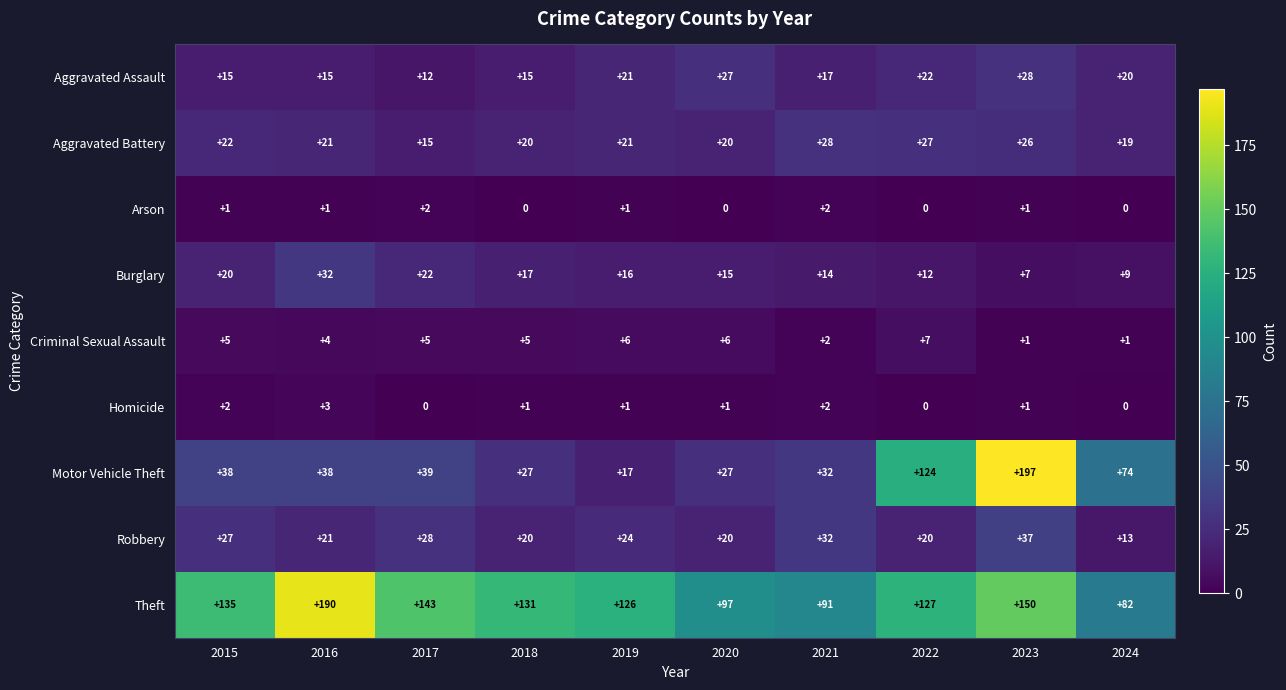

Count the number of categories in the chart.

10